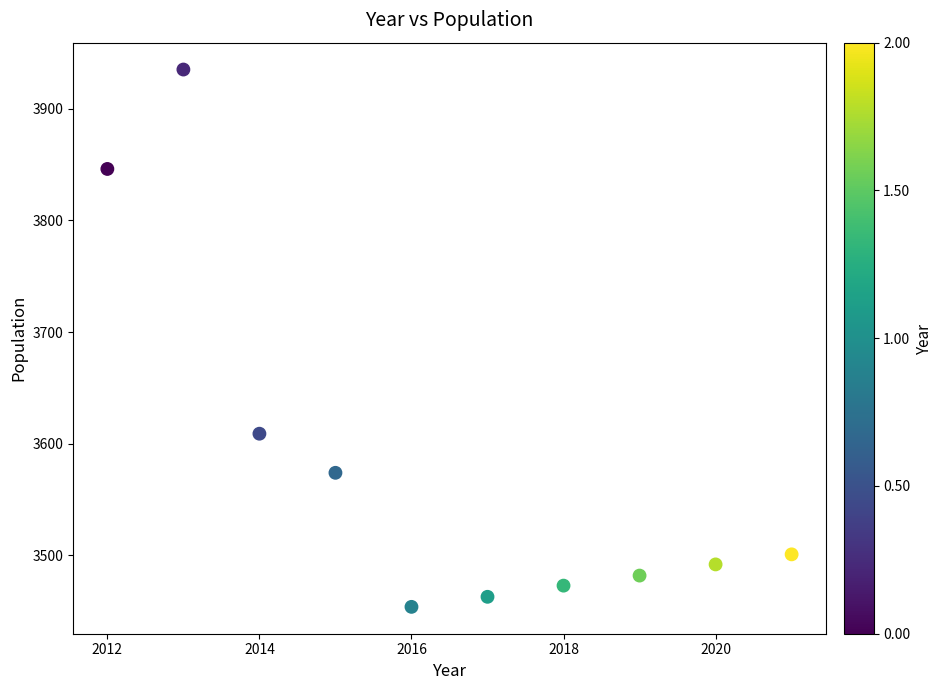

What Y value in the scatter plot is closest to 3694?

3609